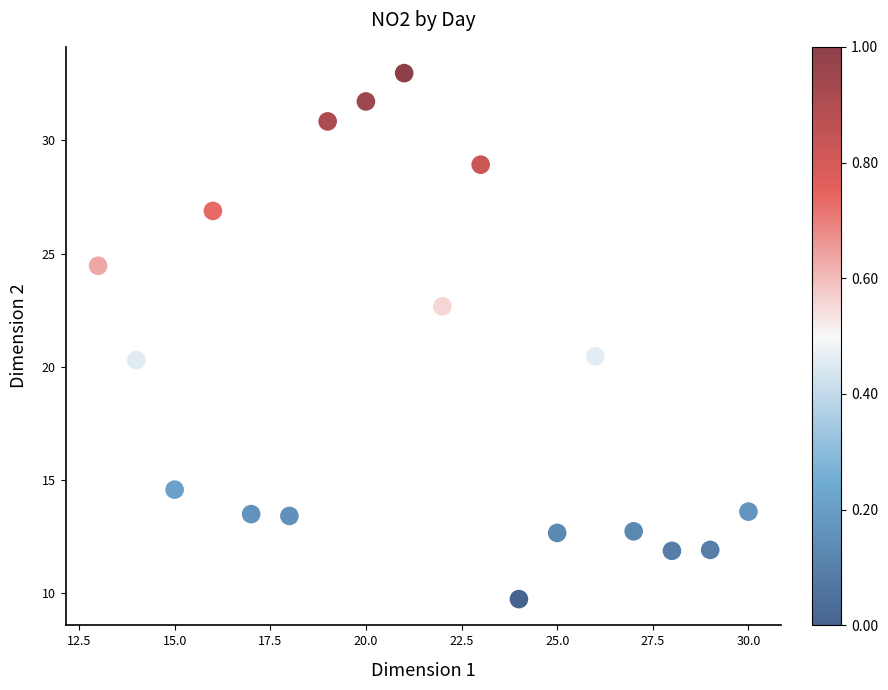

What is the range of Y values (max minus min)?

23.2